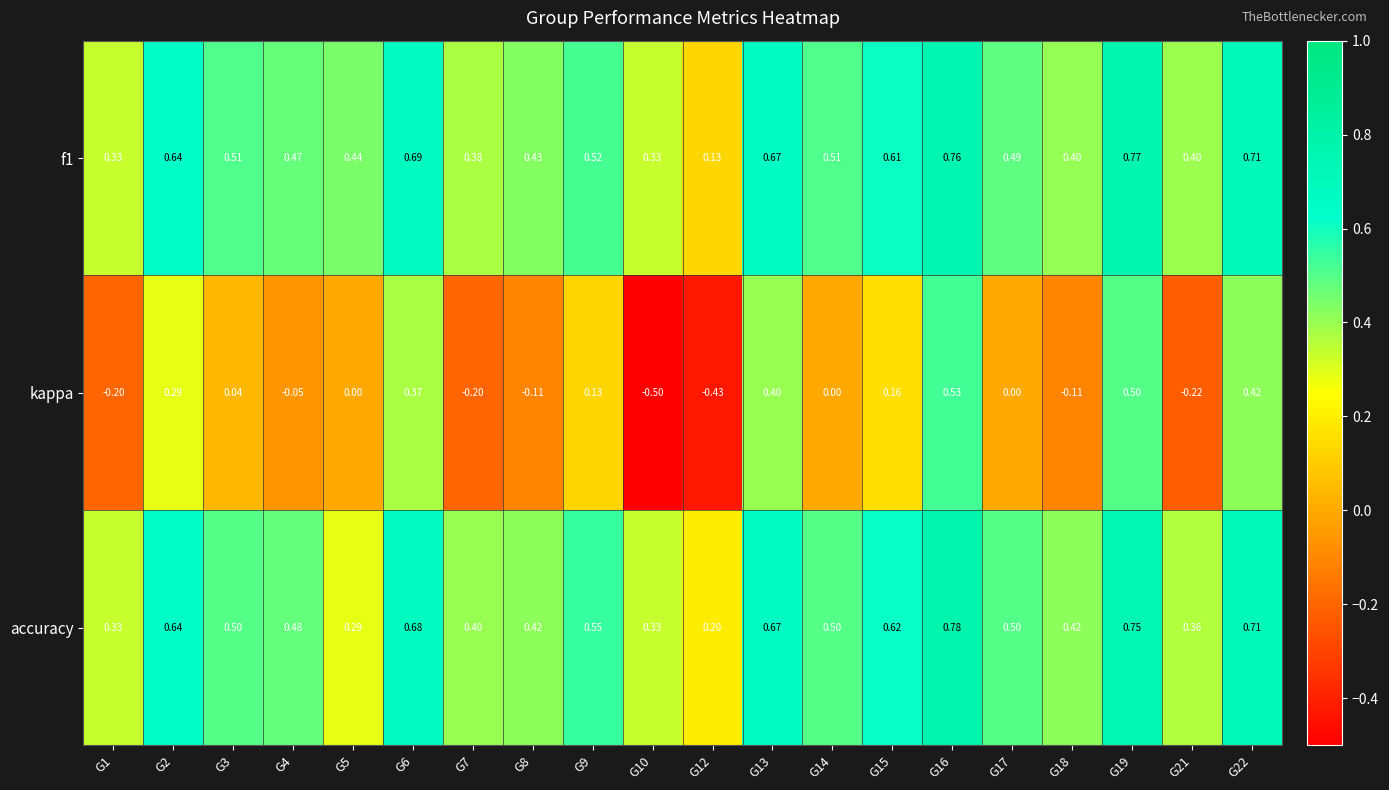

How many distinct data groups are displayed?

3